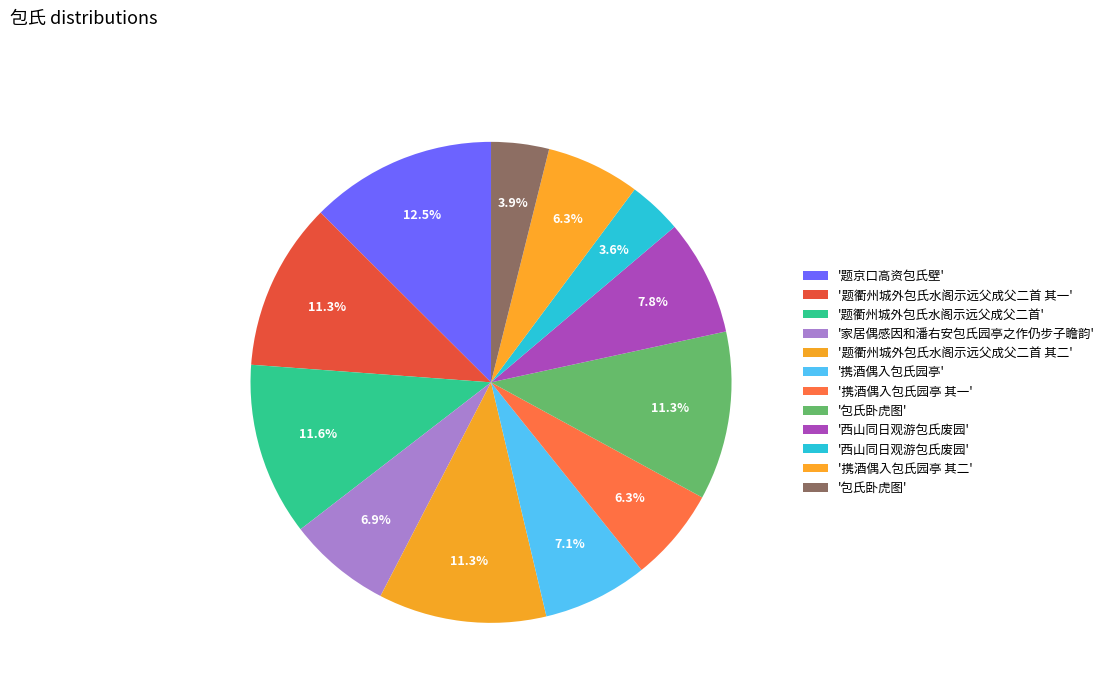

How many slices are in this pie chart?

12